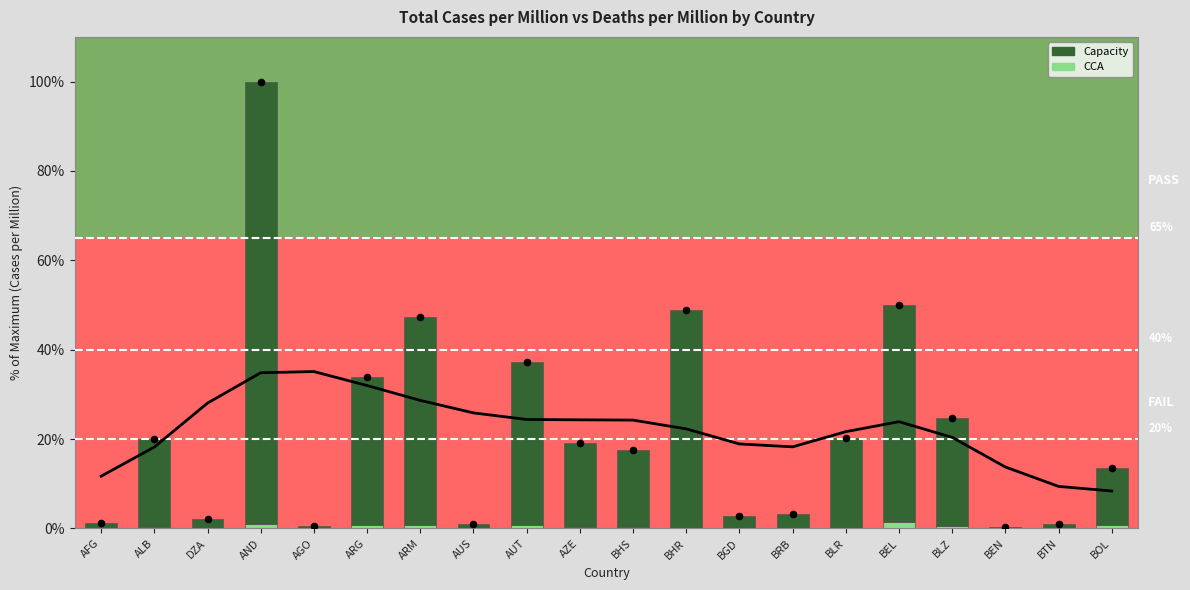

Which series reaches the maximum Y coordinate?

Capacity